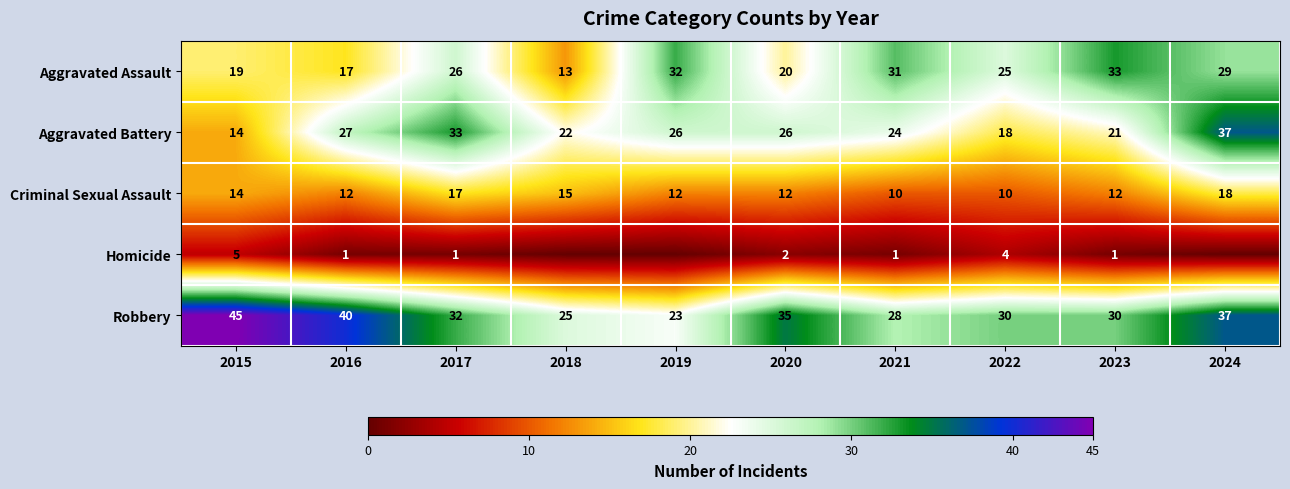

What is the difference between the highest and lowest values at 2017?

32